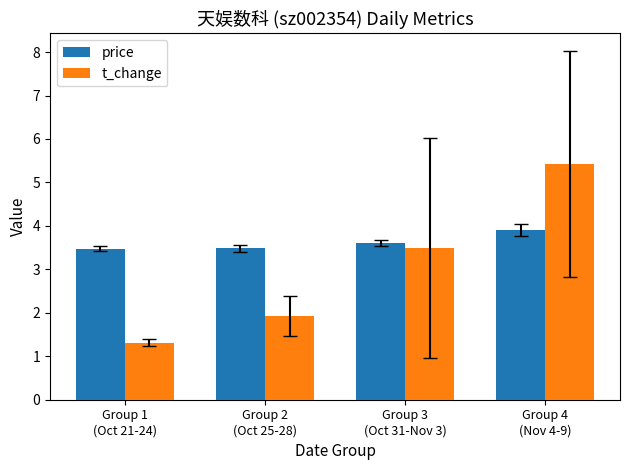

Is the value of t_change at Group 4
(Nov 4-9) greater than the value of price at Group 2
(Oct 25-28)?

Yes